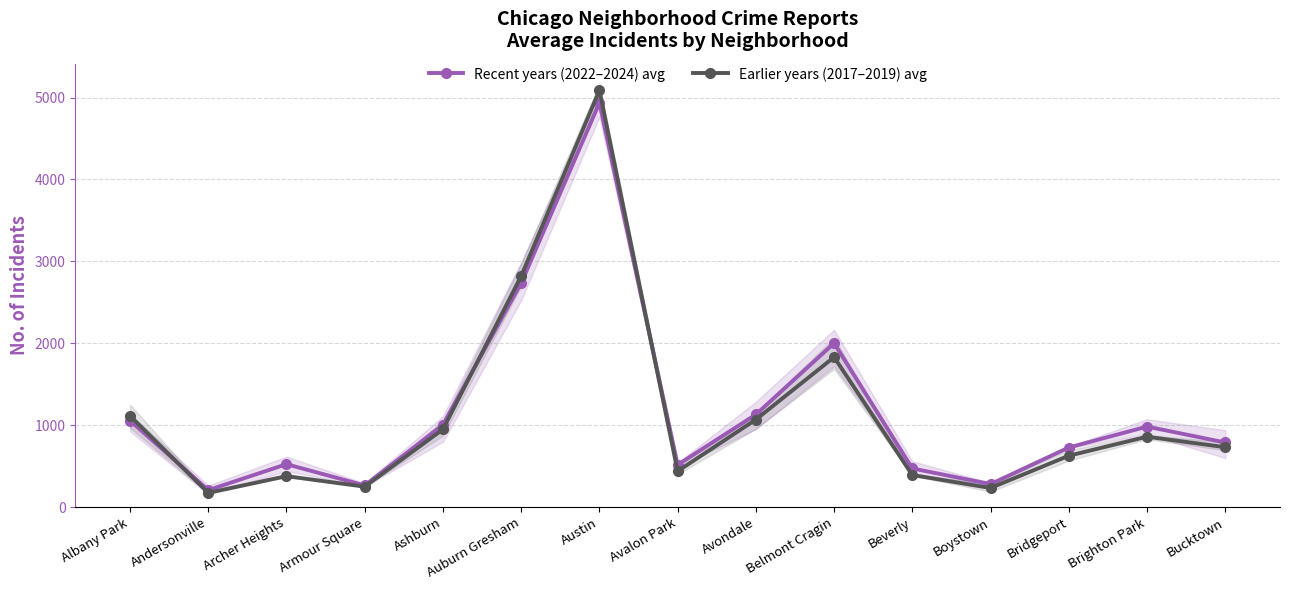

True or false: Recent years (2022–2024) avg and Earlier years (2017–2019) avg cross at least once.

True